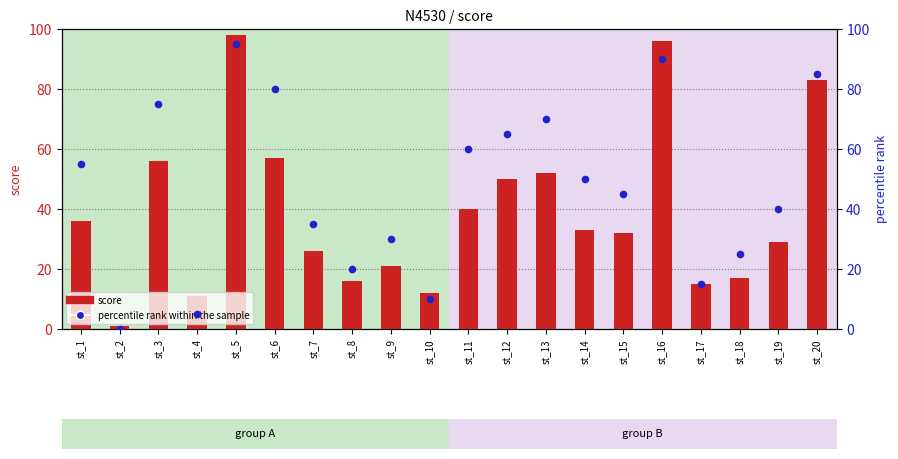

Which series has the largest total across all categories?

percentile rank within the sample